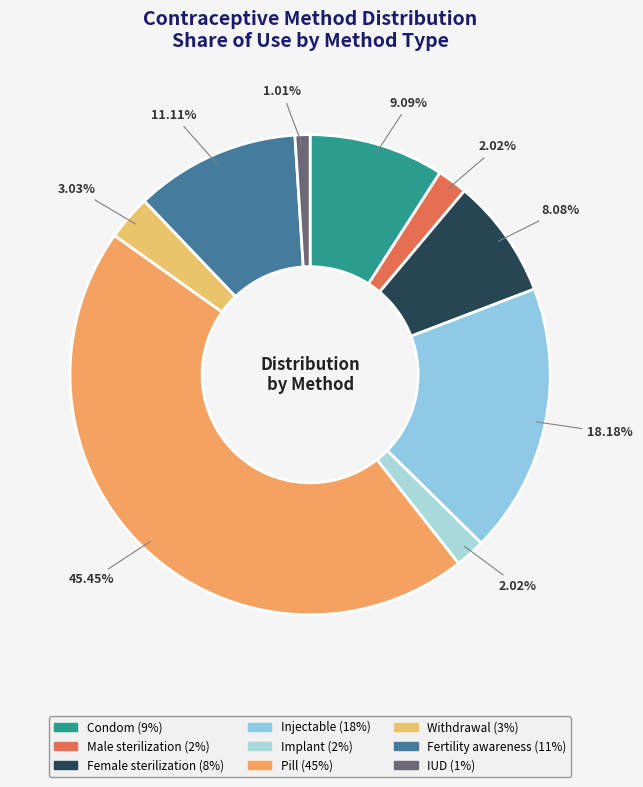

To the nearest percent, what percentage of the pie is IUD?

1%